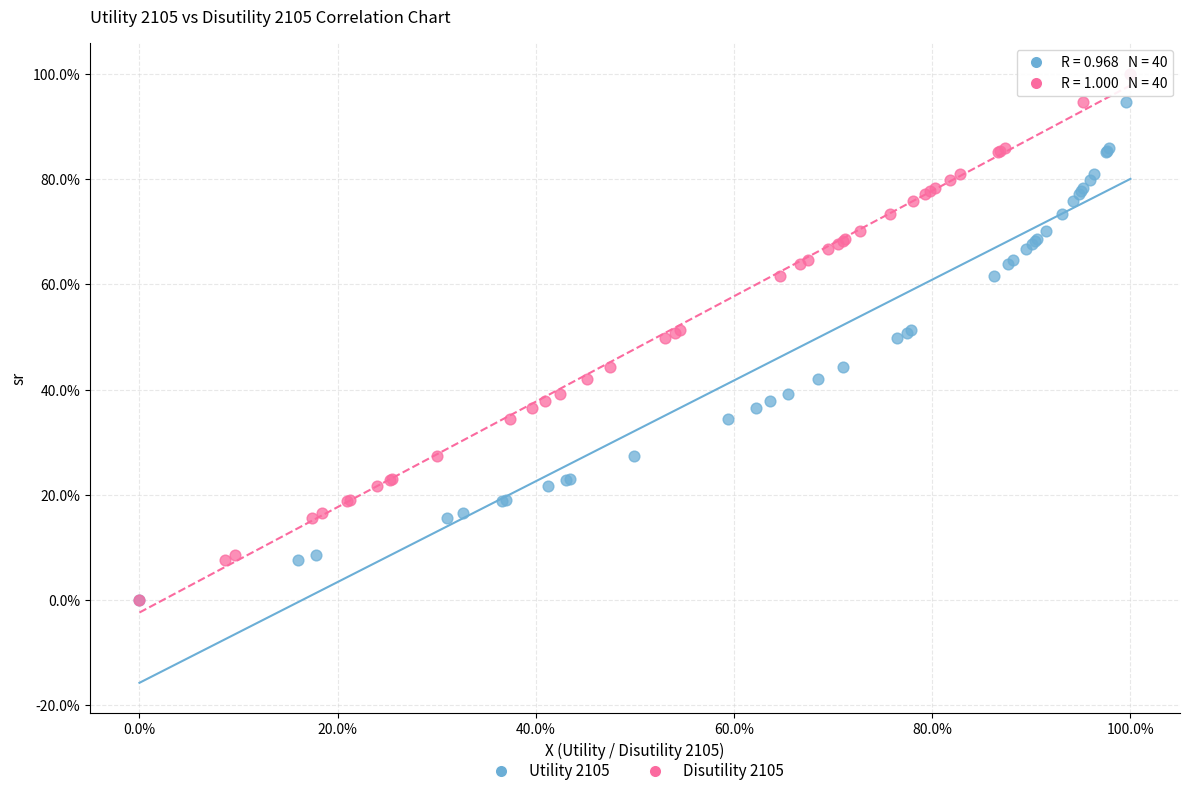

What are all the series names shown in the legend?

Utility 2105, Disutility 2105